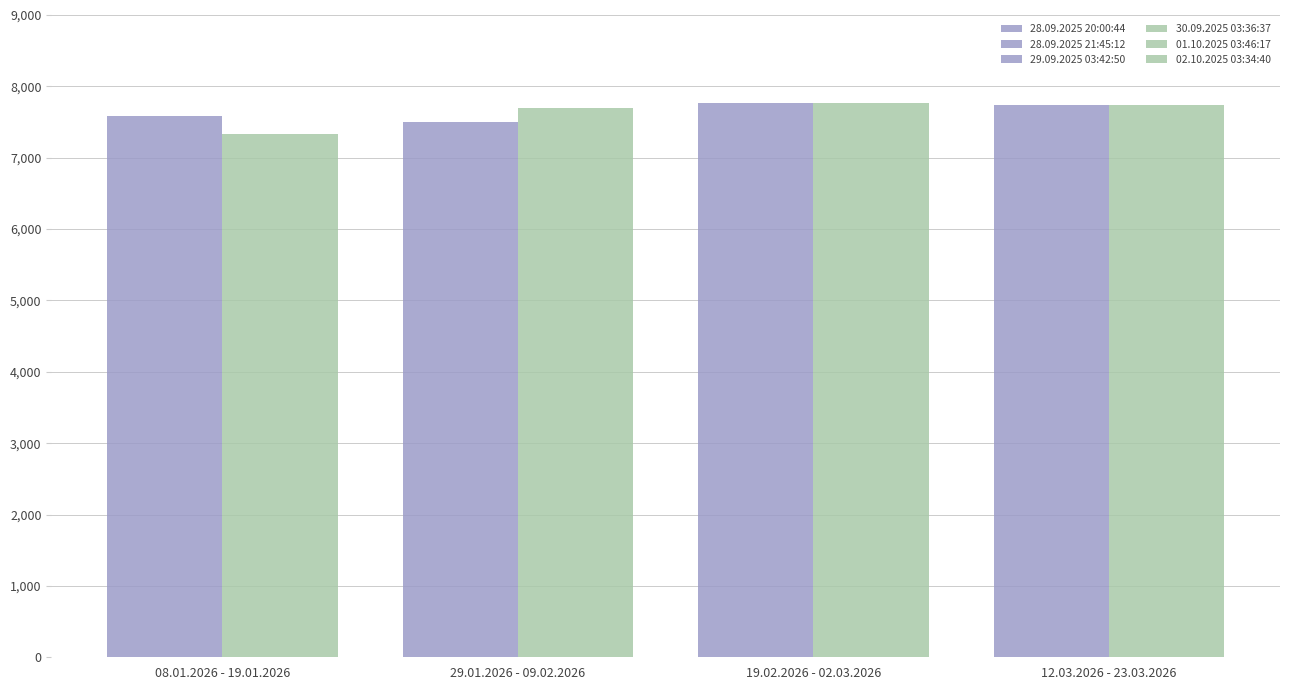

What is the value of the 28.09.2025 20:00:44 bar at the 3rd from the left?

7766